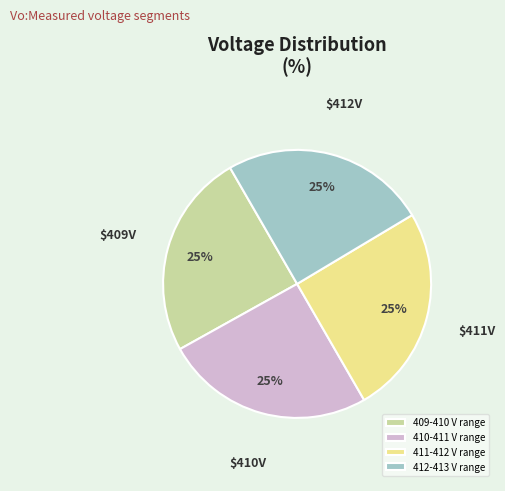

Is 411-412 V range the majority of the pie?

No